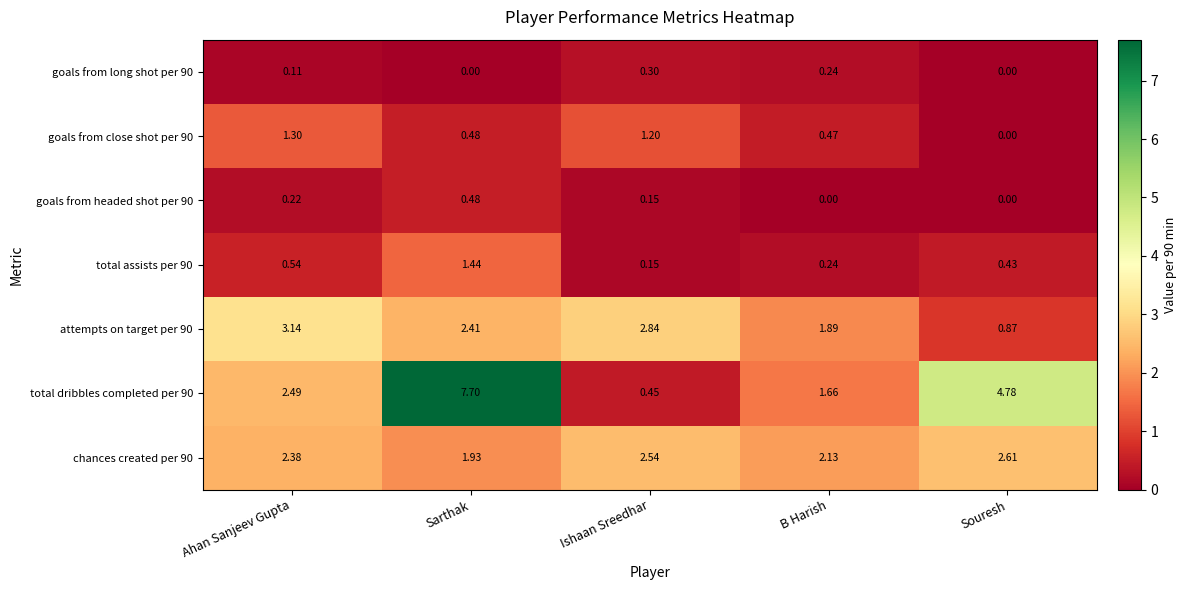

Is the value of attempts on target per 90 at Sarthak greater than the value of goals from headed shot per 90 at Ahan Sanjeev Gupta?

Yes